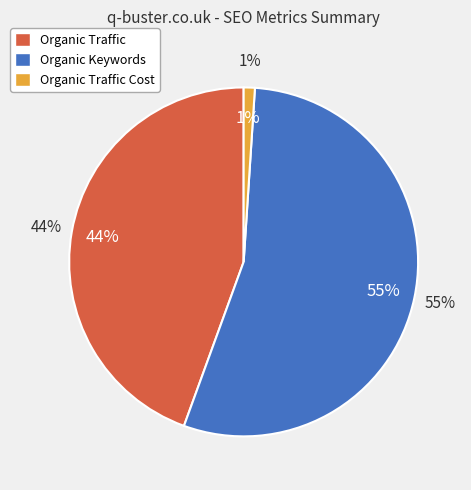

Count the number of slices in the pie.

3